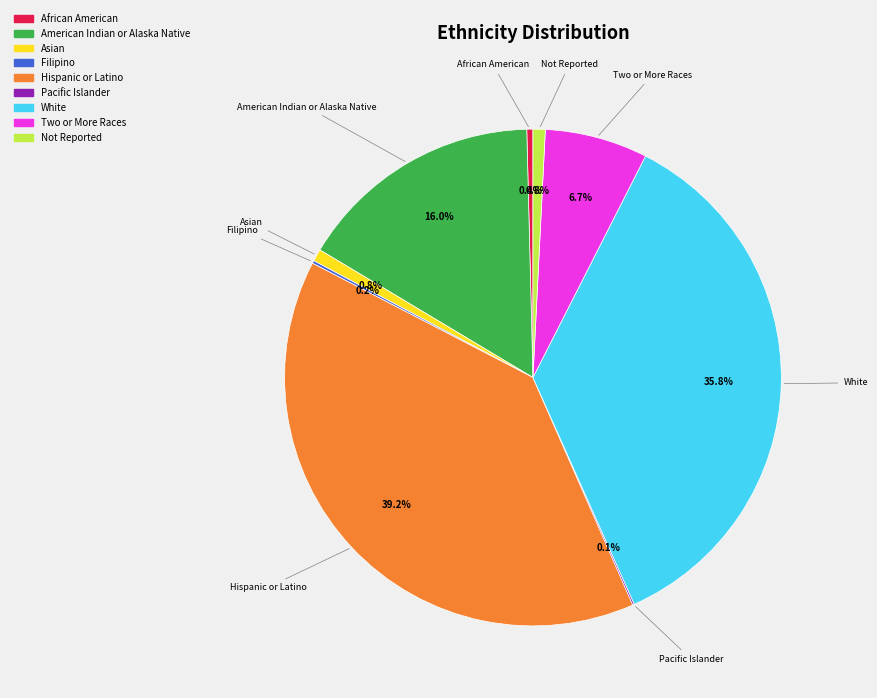

Between Hispanic or Latino and American Indian or Alaska Native, which is larger?

Hispanic or Latino